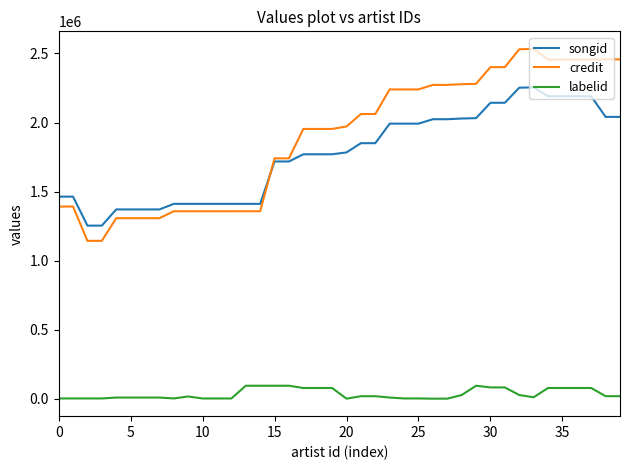

Which series has the widest spread of values?

credit